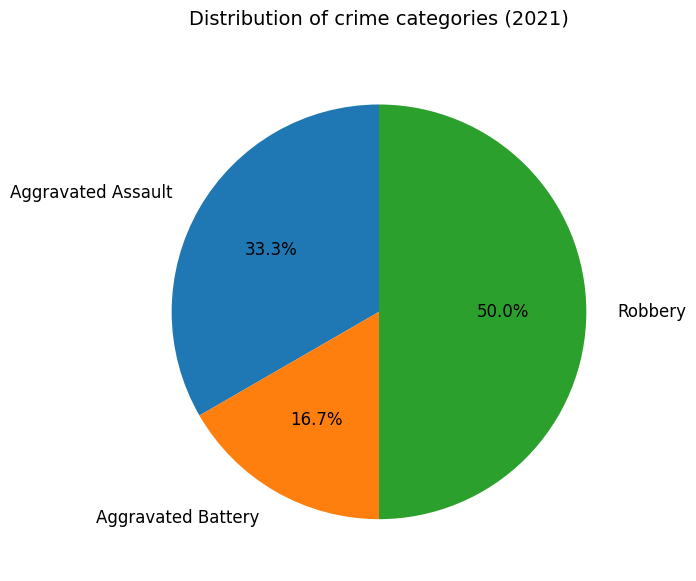

To the nearest percent, what is the difference between the Robbery and Aggravated Assault slice percentages?

17%